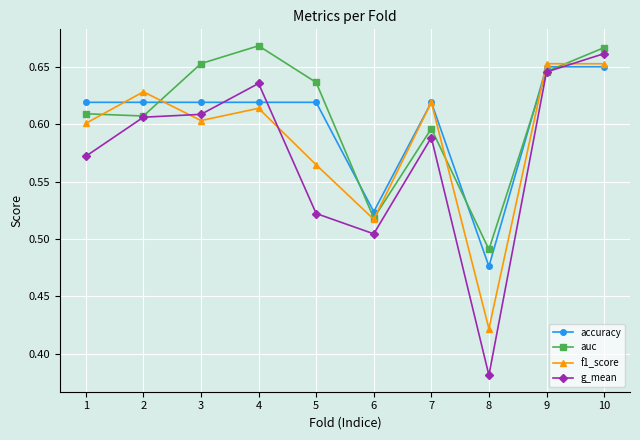

How many interior local valleys does the f1_score series have?

3